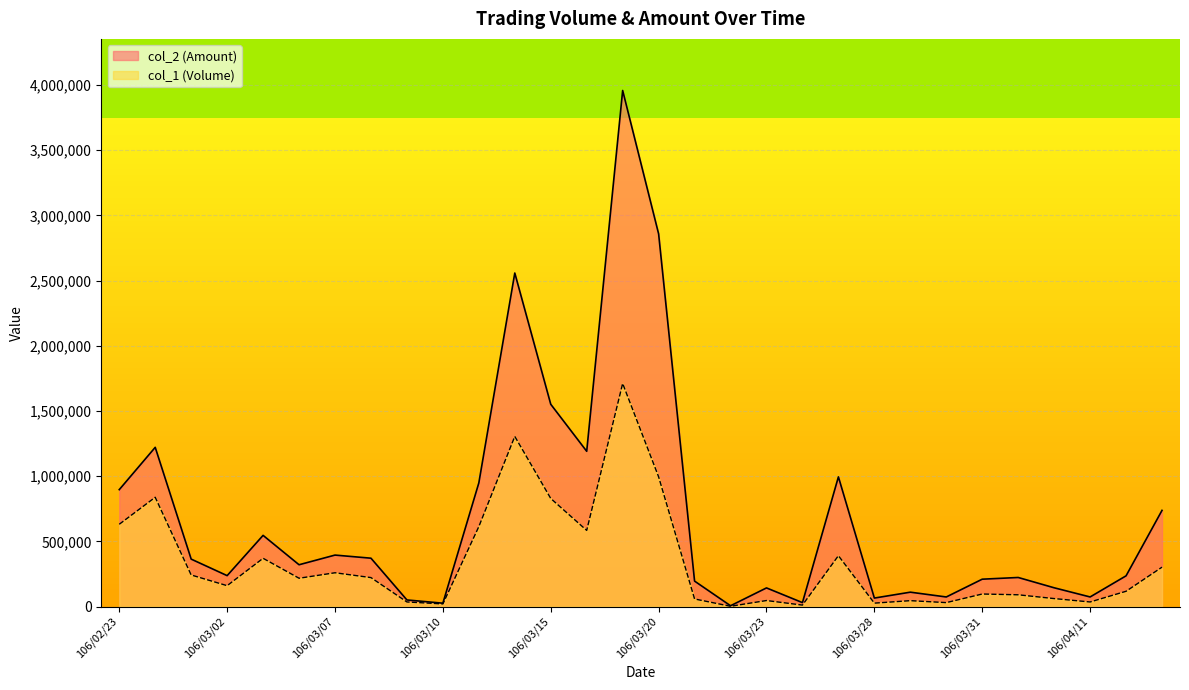

What is the total value across all series at 106/02/24?

2059110